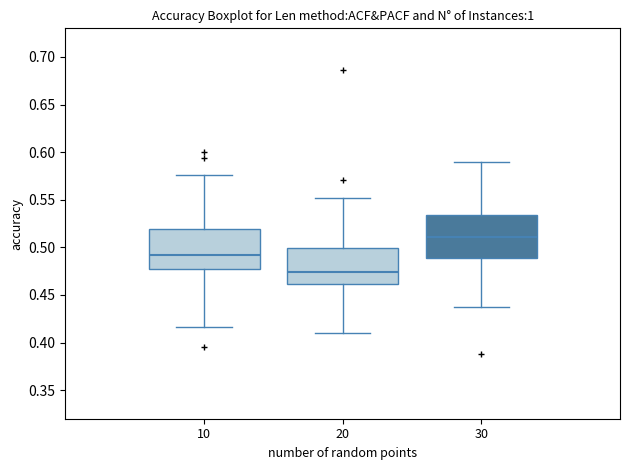

Which box's median line is the highest?

30